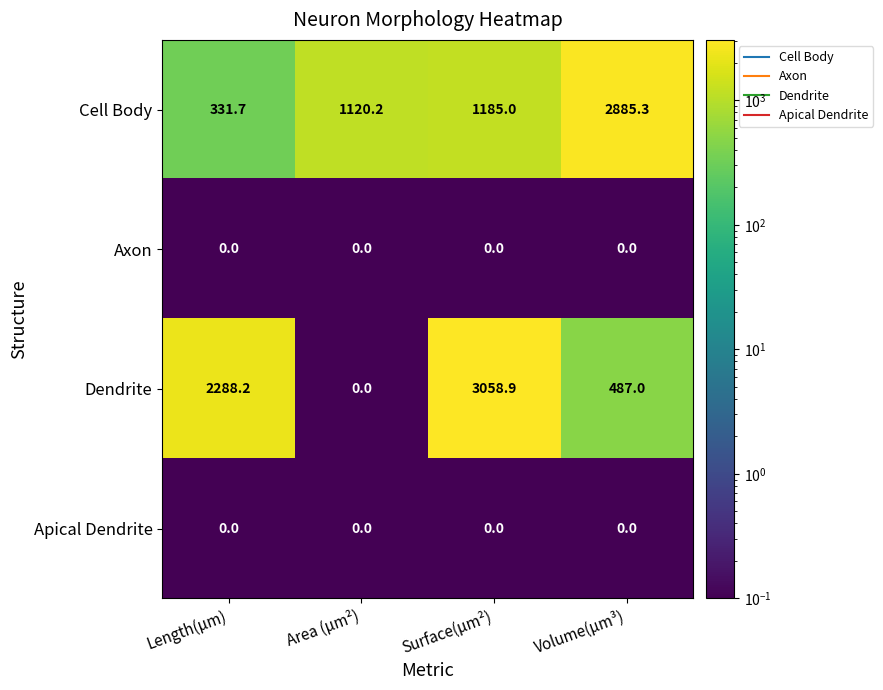

True or false: Dendrite has a value of 562.8 at Length(µm).

False